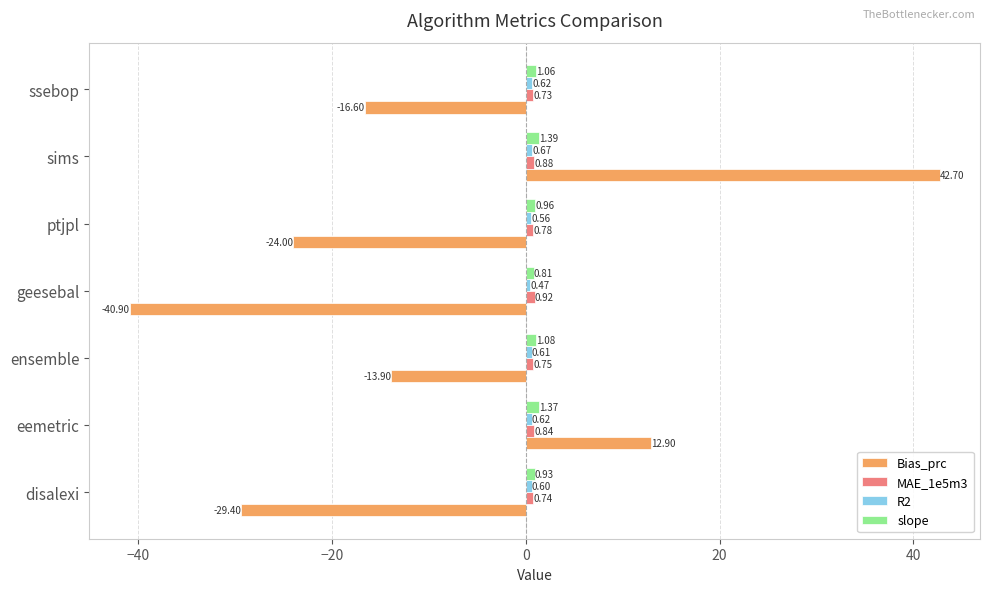

Which series has the largest total across all categories?

slope